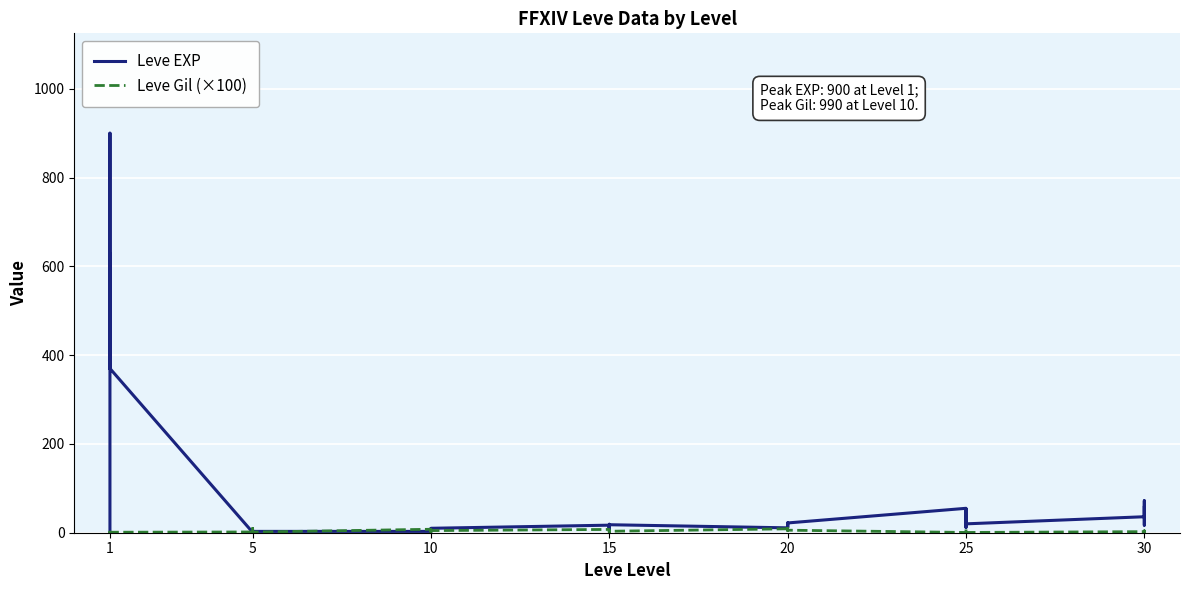

What is the greatest value displayed?

900.0